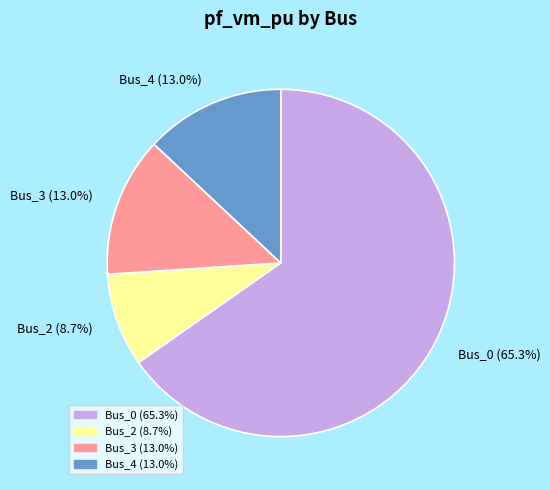

How many segments does this pie chart have?

4